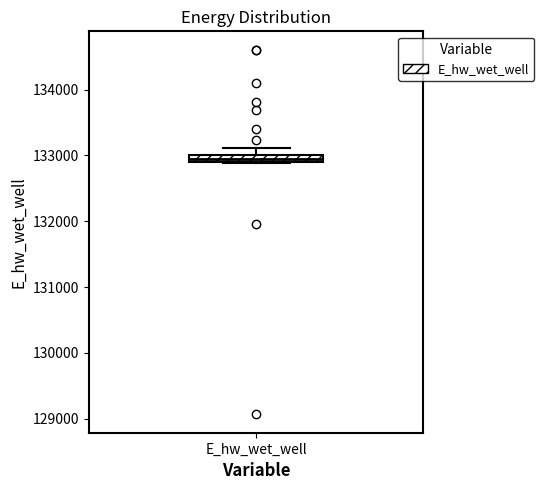

Where does the upper whisker of the box for E_hw_wet_well end on the y-axis? The values are not printed on the chart, so give them approximately, as read against the axis.

133100